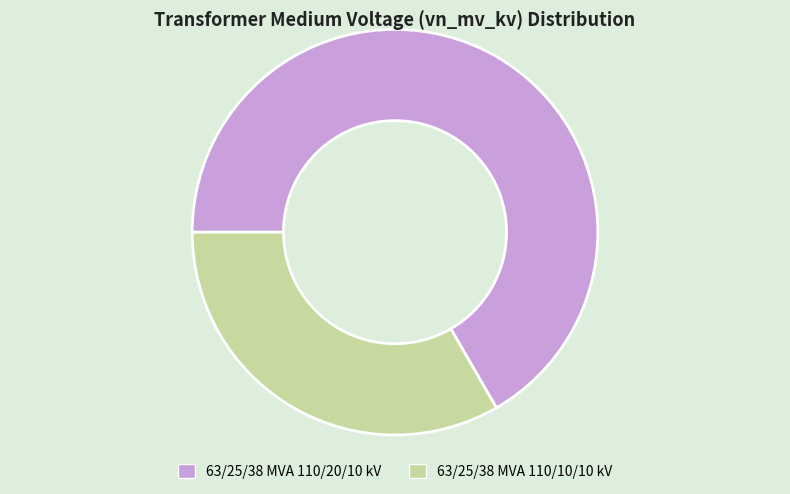

Combined, do 63/25/38 MVA 110/20/10 kV and 63/25/38 MVA 110/10/10 kV account for over 50%?

Yes